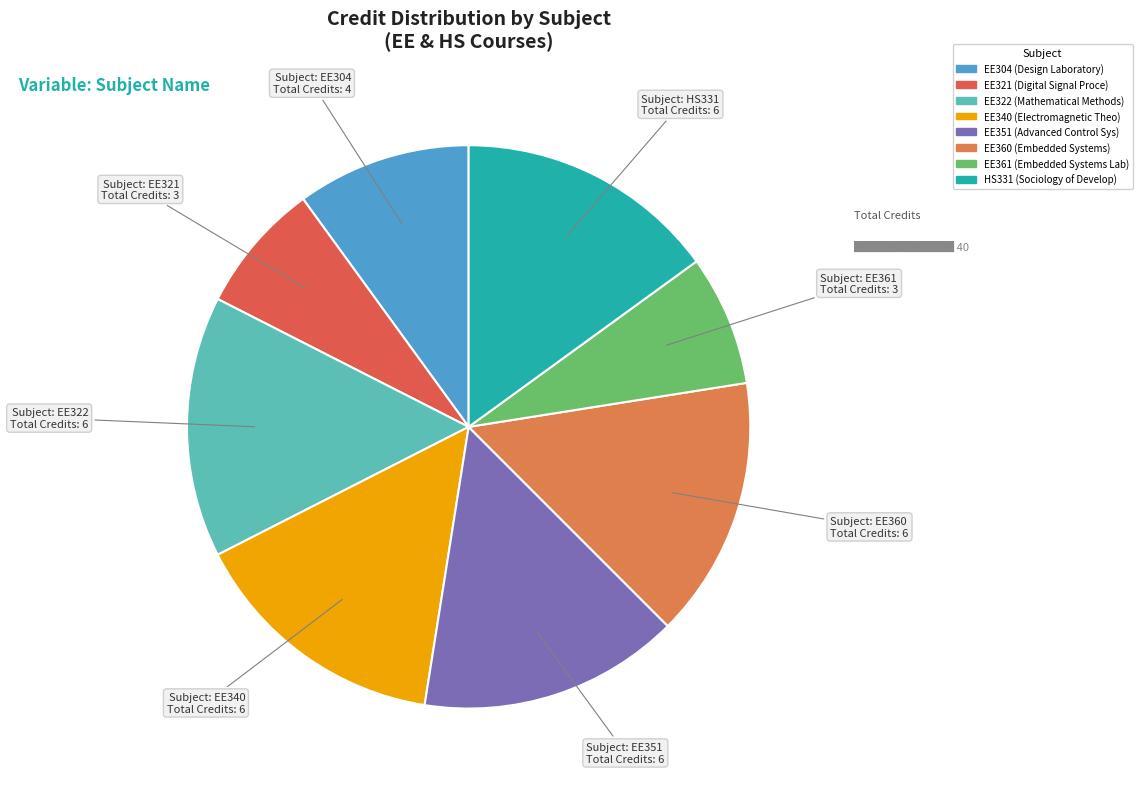

The EE361 slice represents 8% of the pie. True or false?

True